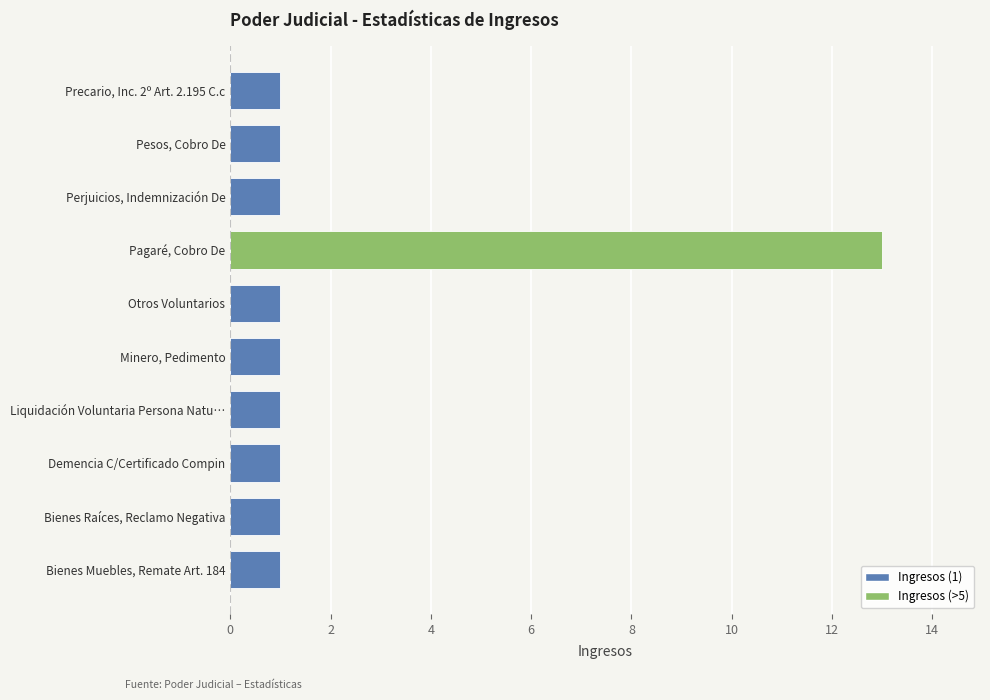

Approximately how many times larger is the value at Liquidación Voluntaria Persona Natu… compared to Minero, Pedimento?

1.0